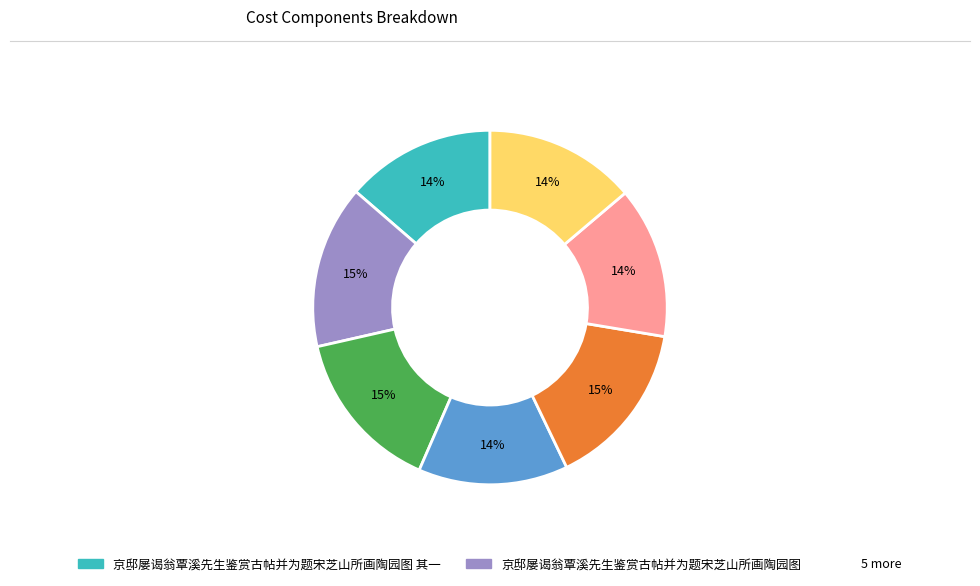

Is there any slice that represents more than half of the pie?

No